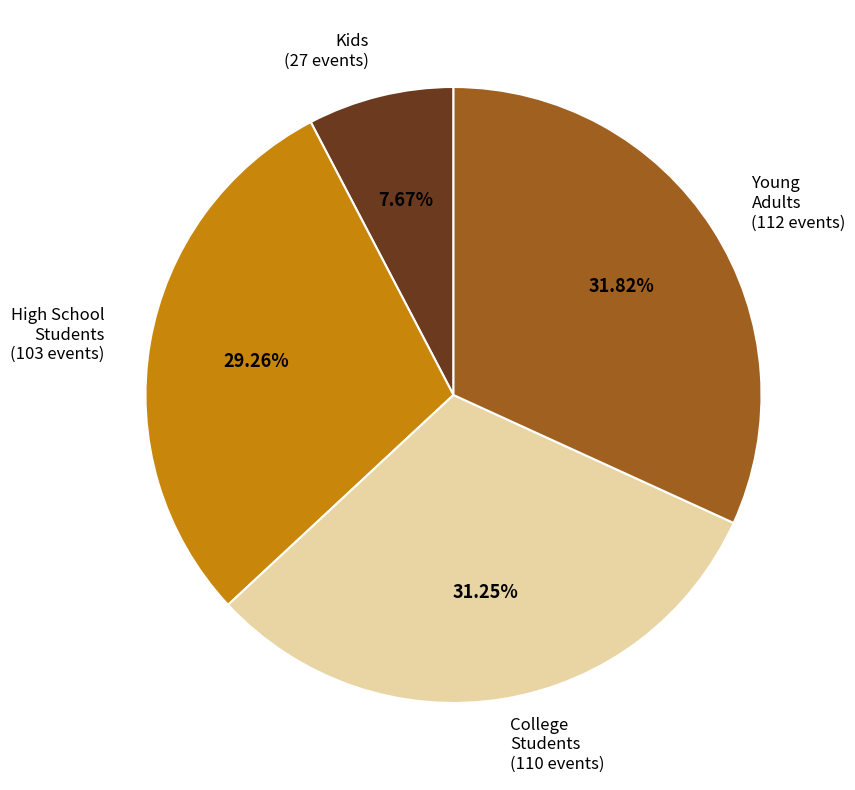

Which slice is the largest?

Young Adults (112 events)